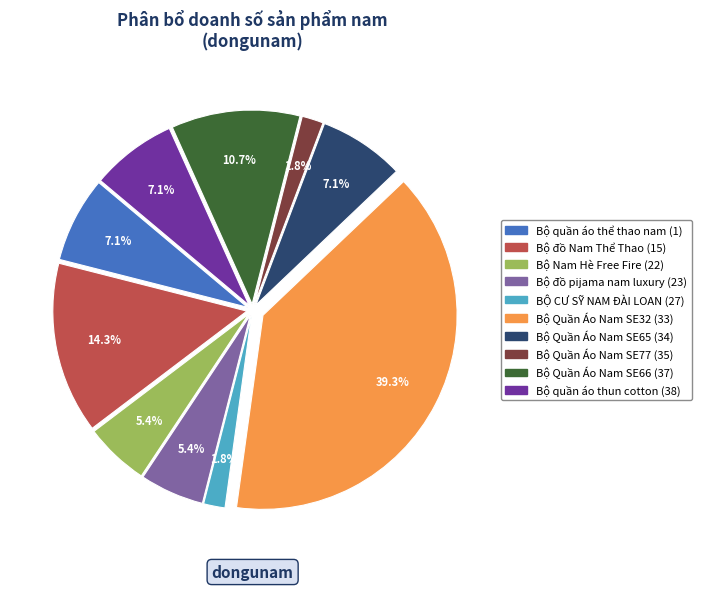

Count the number of slices in the pie.

10